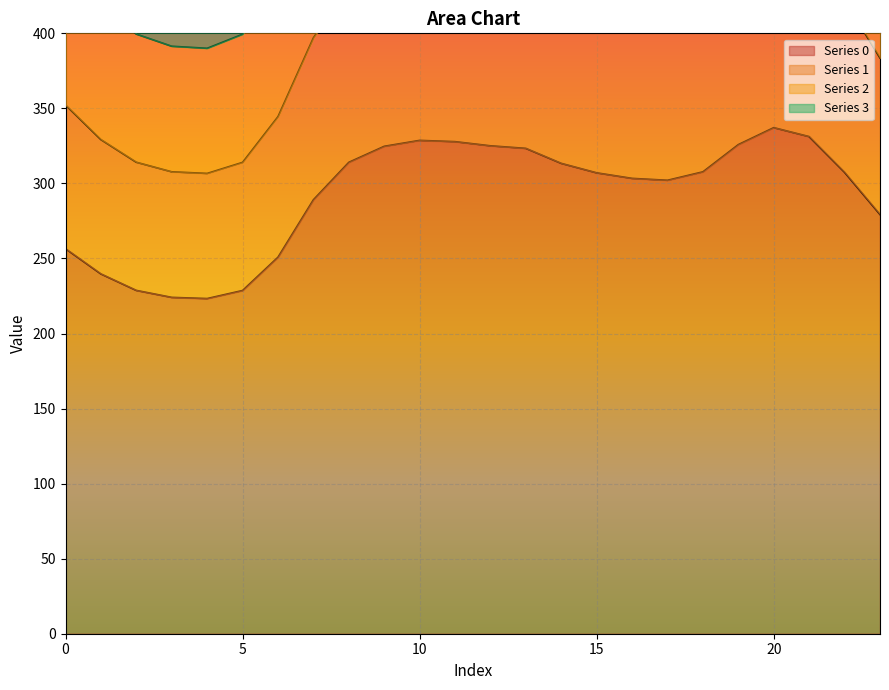

What value does the 1 series have at 13?

564.8